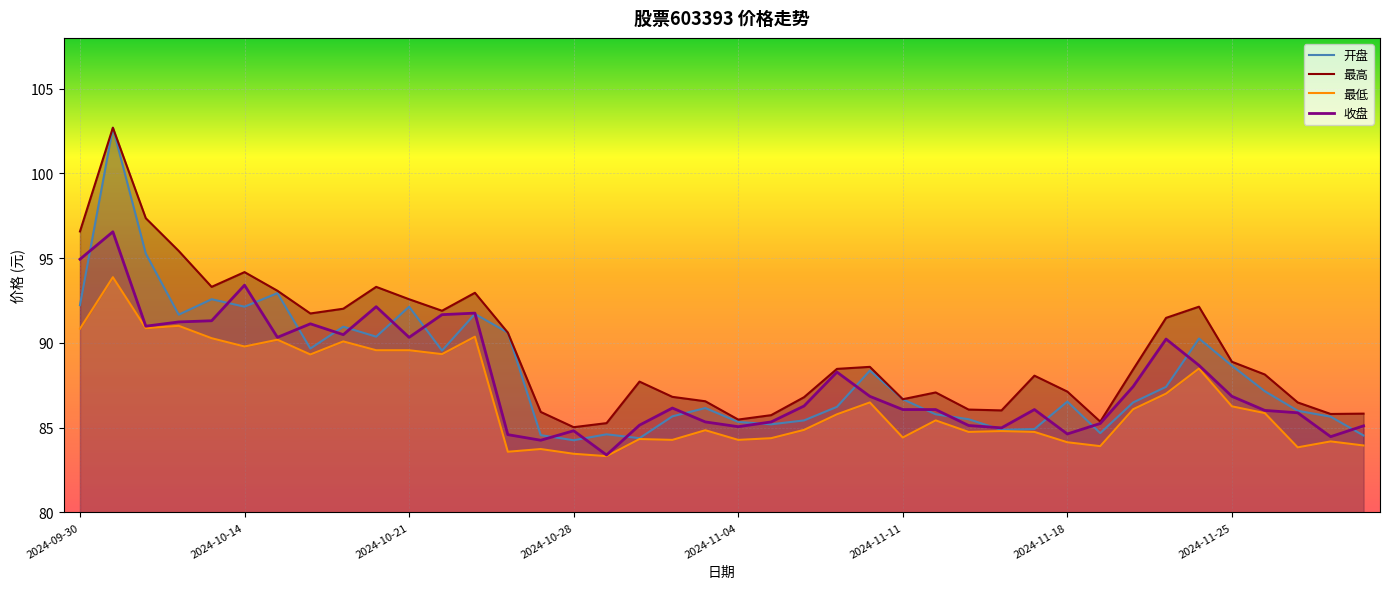

What is the greatest value displayed?

102.7